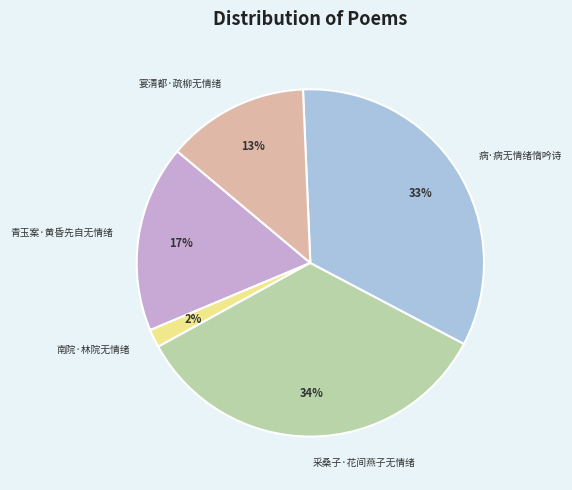

Which has a higher value, 南院·林院无情绪 or 宴清都·疏柳无情绪?

宴清都·疏柳无情绪